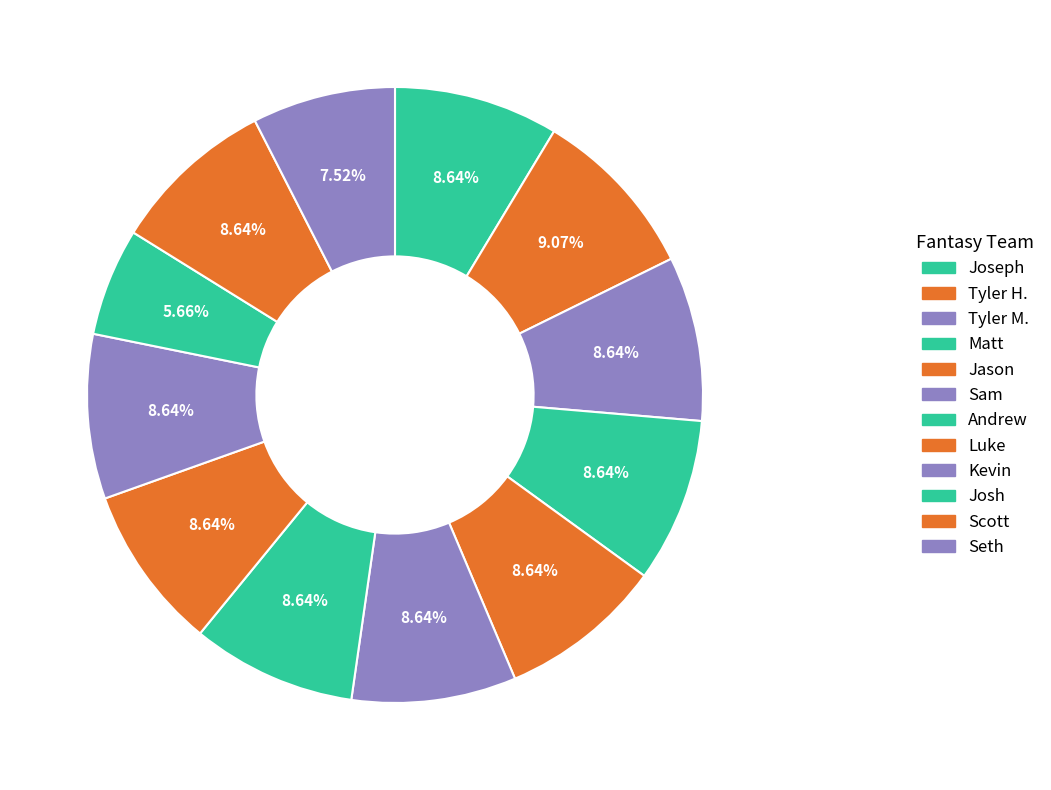

To the nearest percent, what is the difference between the Josh and Andrew slice percentages?

3%